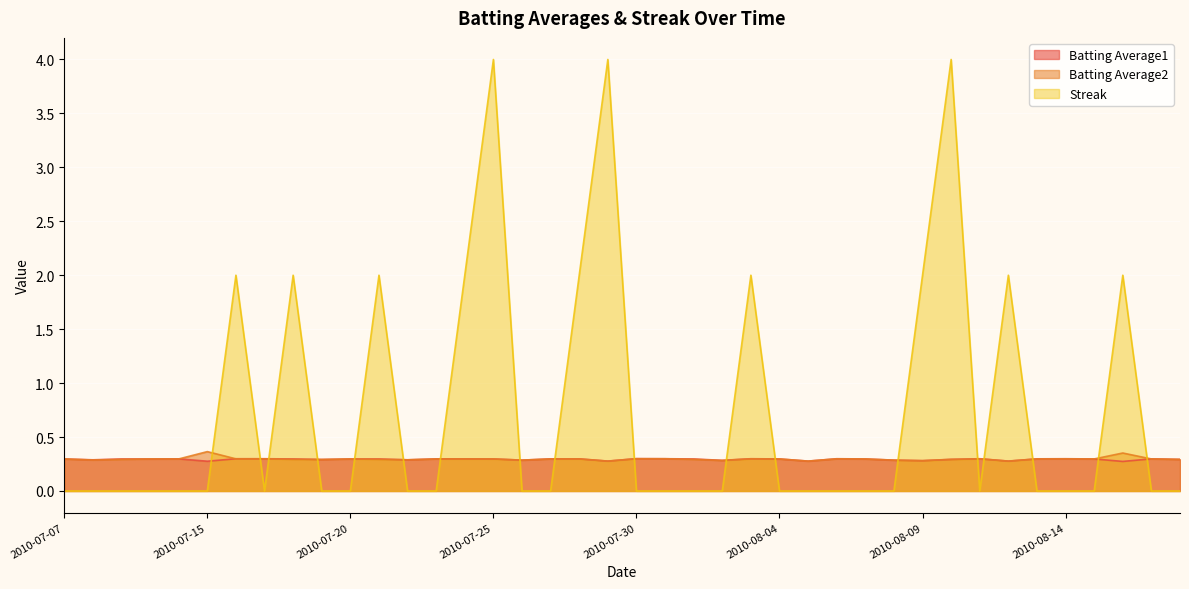

Which series has the widest spread of values?

Streak